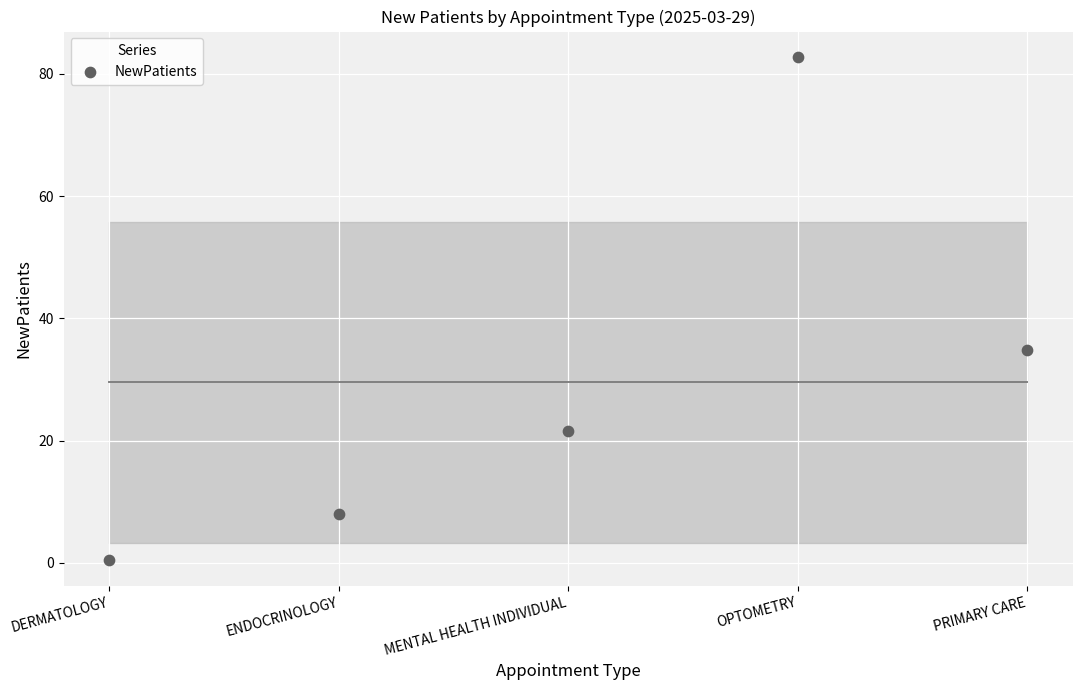

What Y value in the scatter plot is closest to 41?

34.9